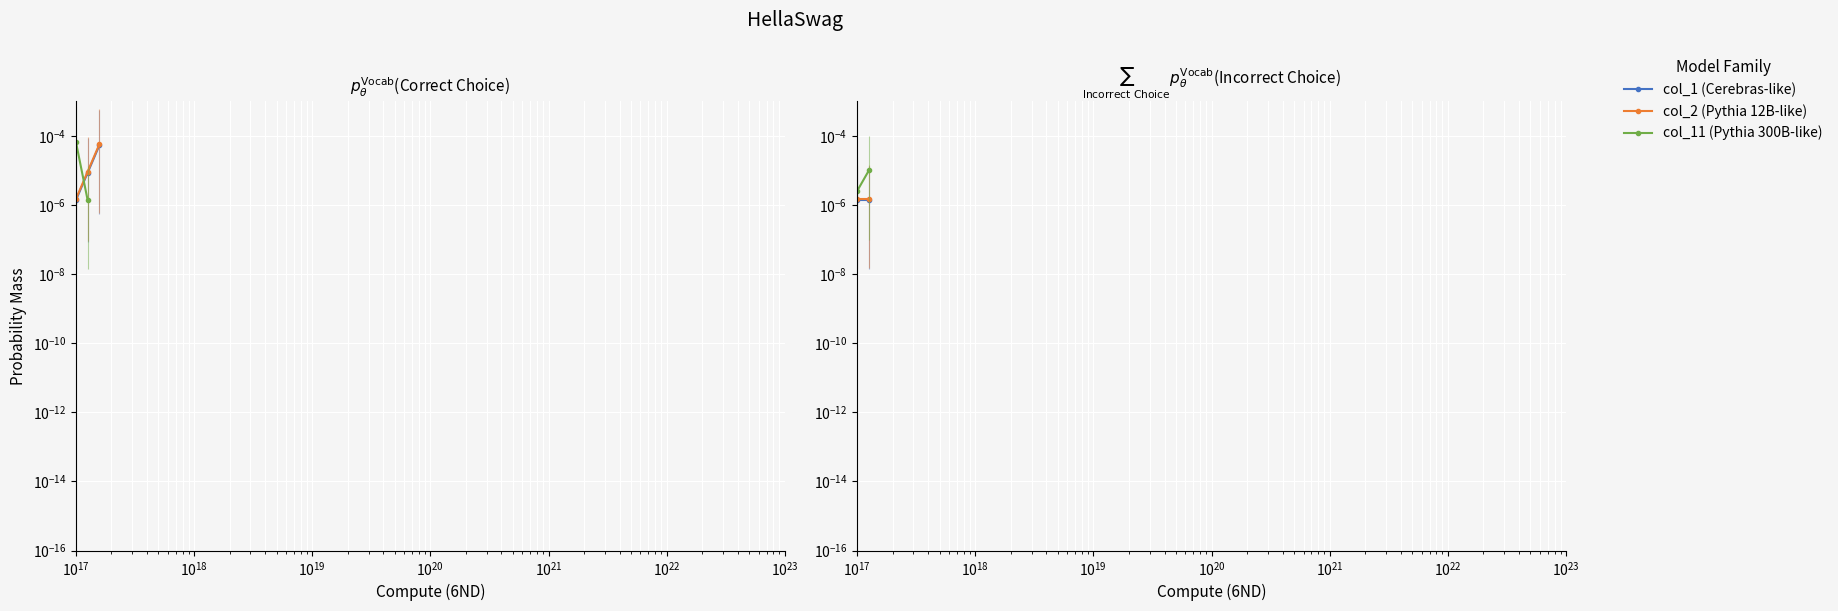

Which series has the largest total across all categories?

col_11 (Pythia 300B-like)